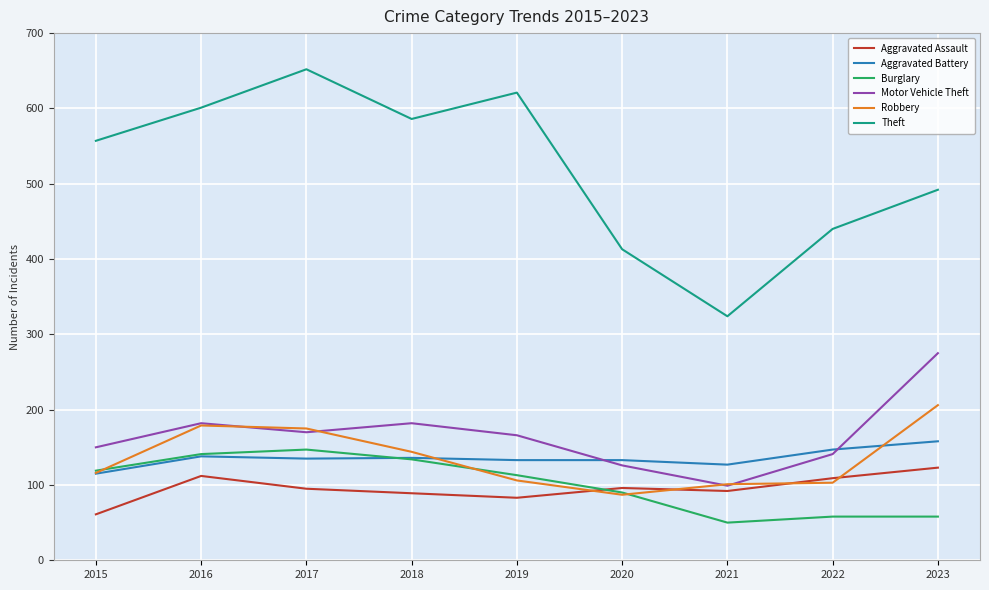

After their last crossing, which series has the higher values: Aggravated Assault or Robbery?

Robbery